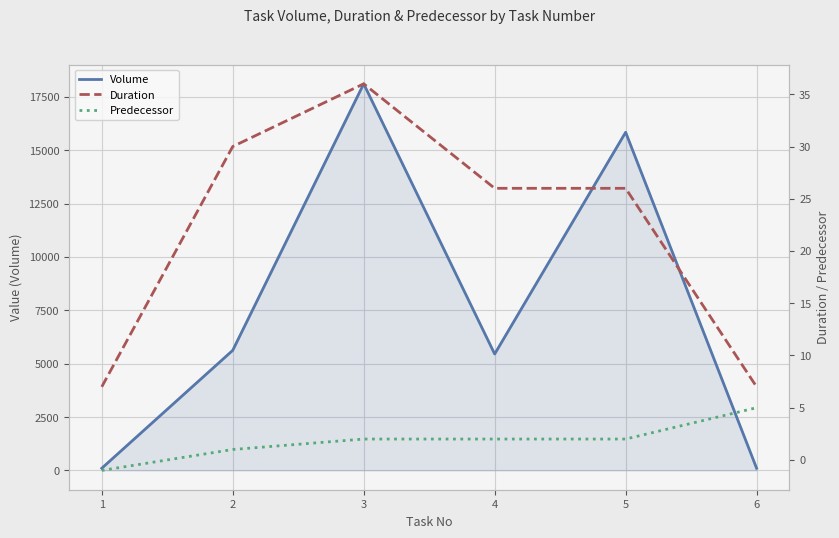

At how many categories does at least one series exceed 17844?

1